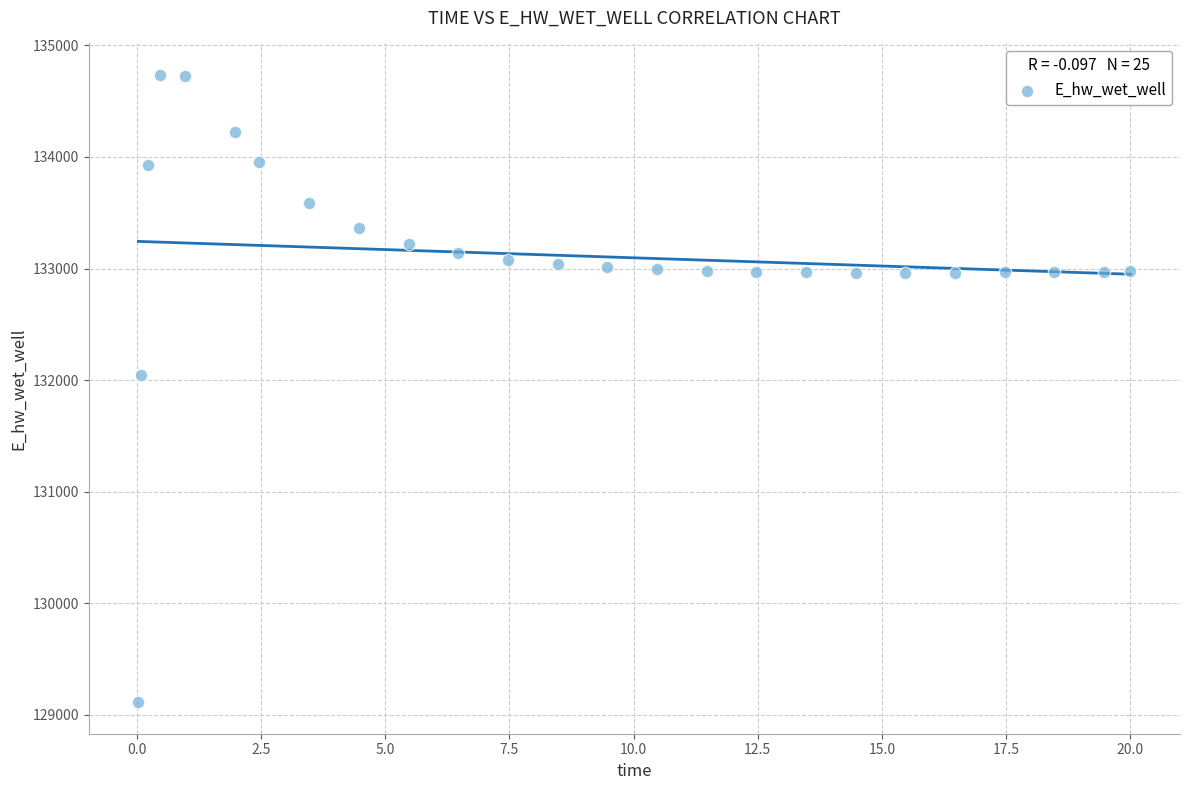

What Y value in the scatter plot is closest to 131923?

132046.0